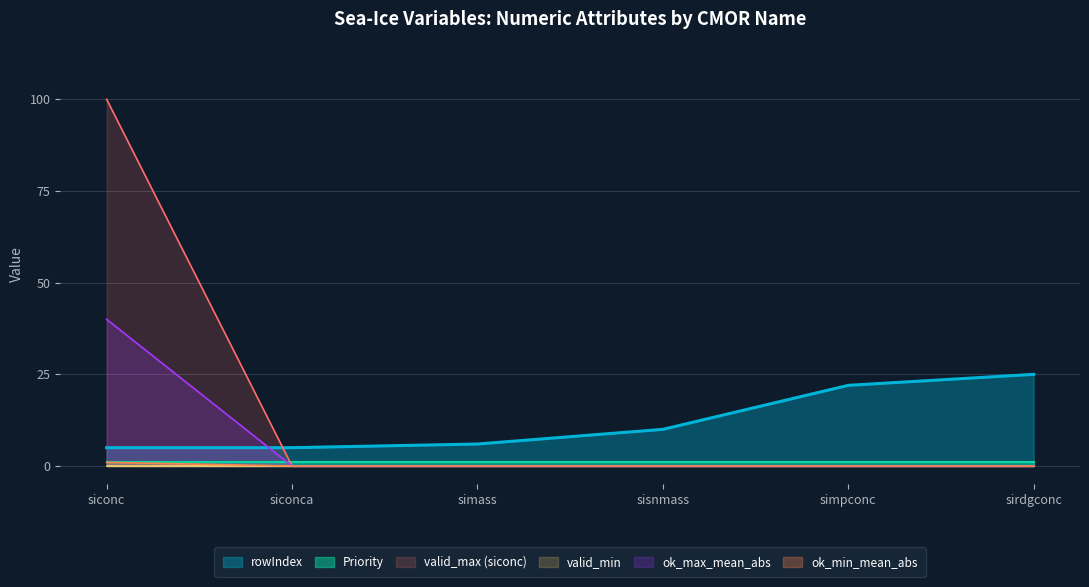

What is the change in value from siconc to sirdgconc?

+20